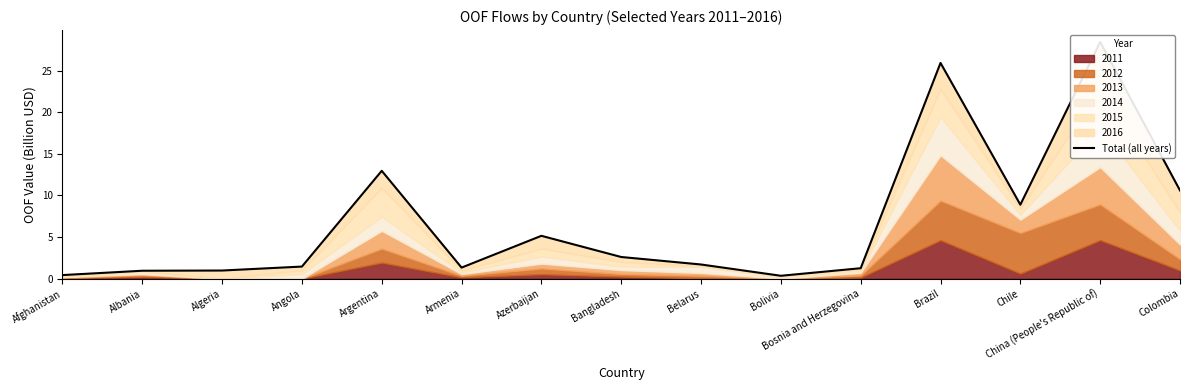

What is the sum of all values?

103.1